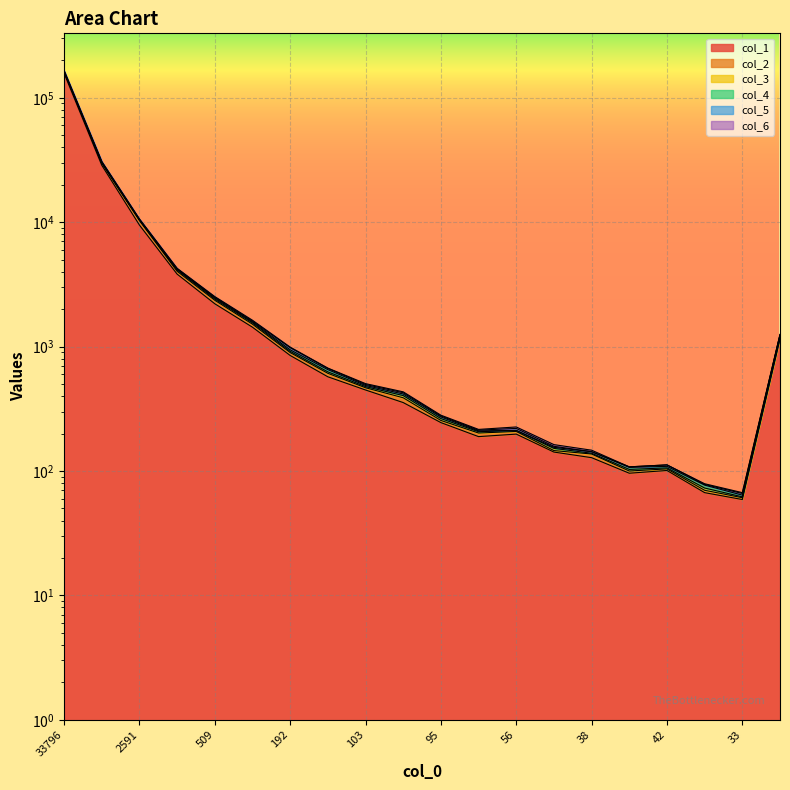

True or false: col_5 and col_2 intersect in this chart.

False